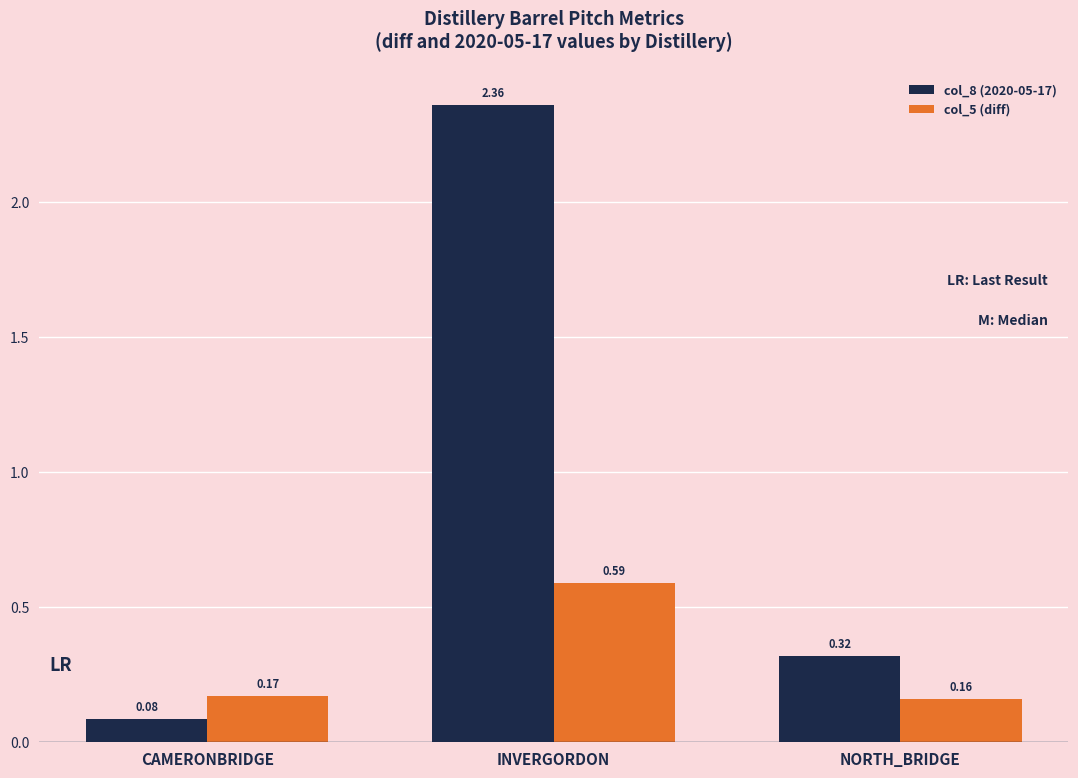

Which category has the lowest value across all series?

CAMERONBRIDGE